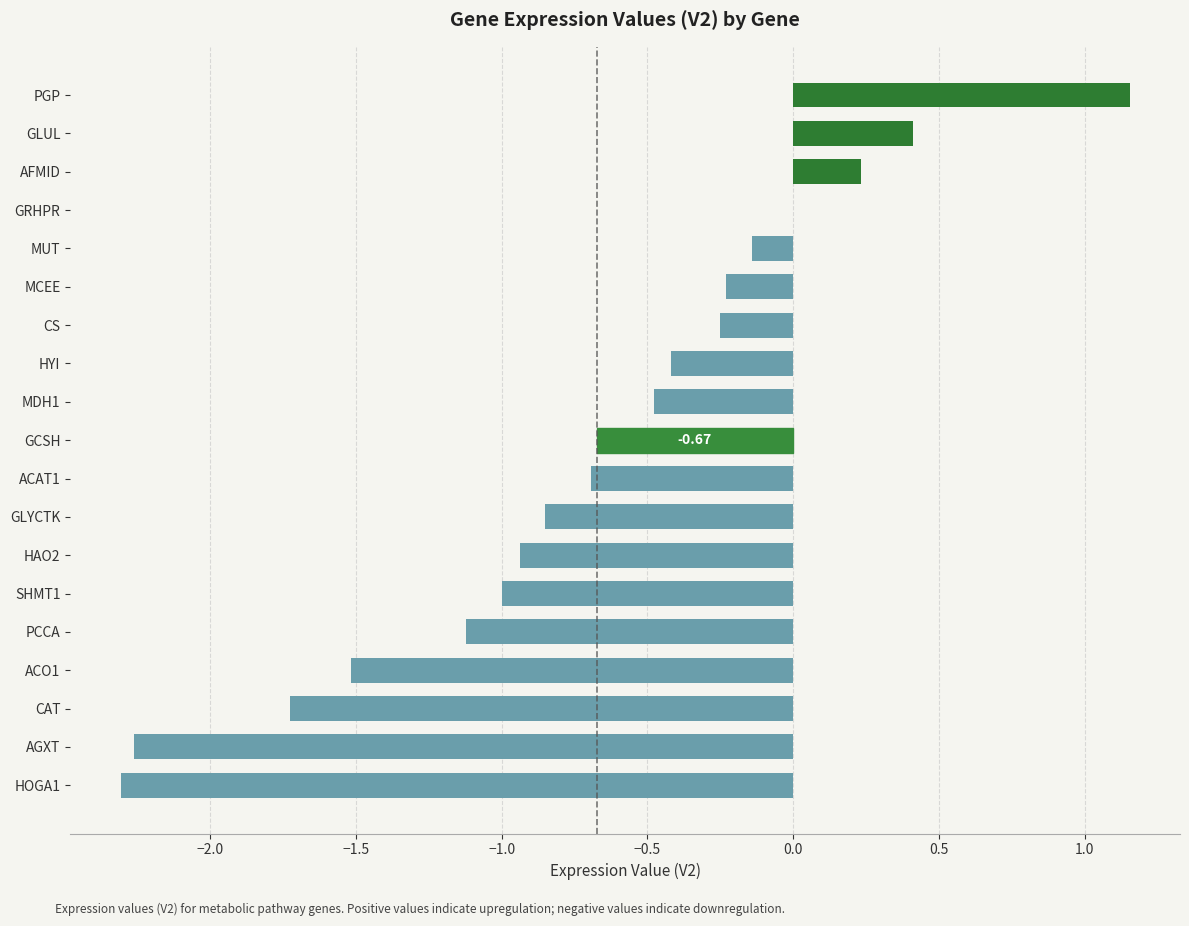

What is the average value?

-0.7